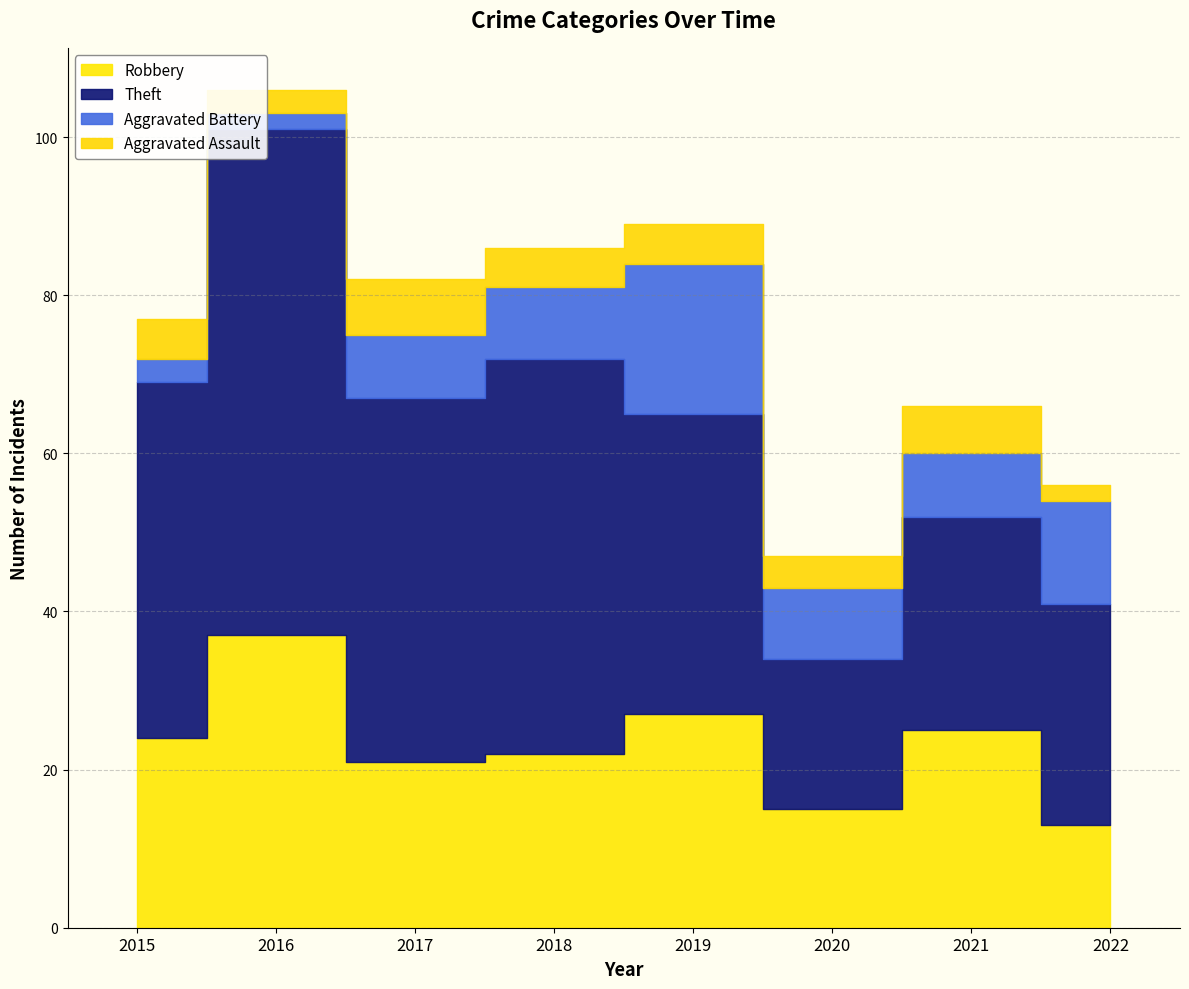

How many interior local valleys does the Robbery series have?

2